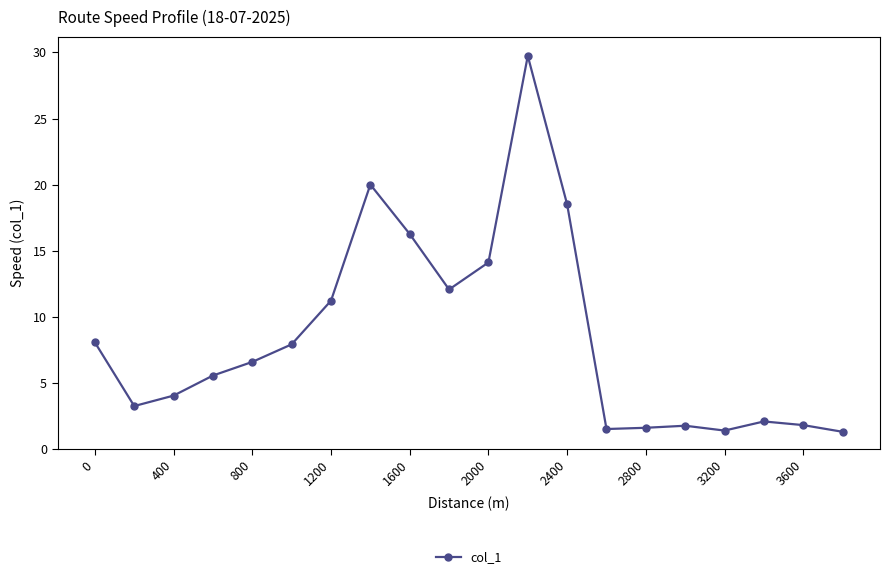

How many distinct data groups are displayed?

1